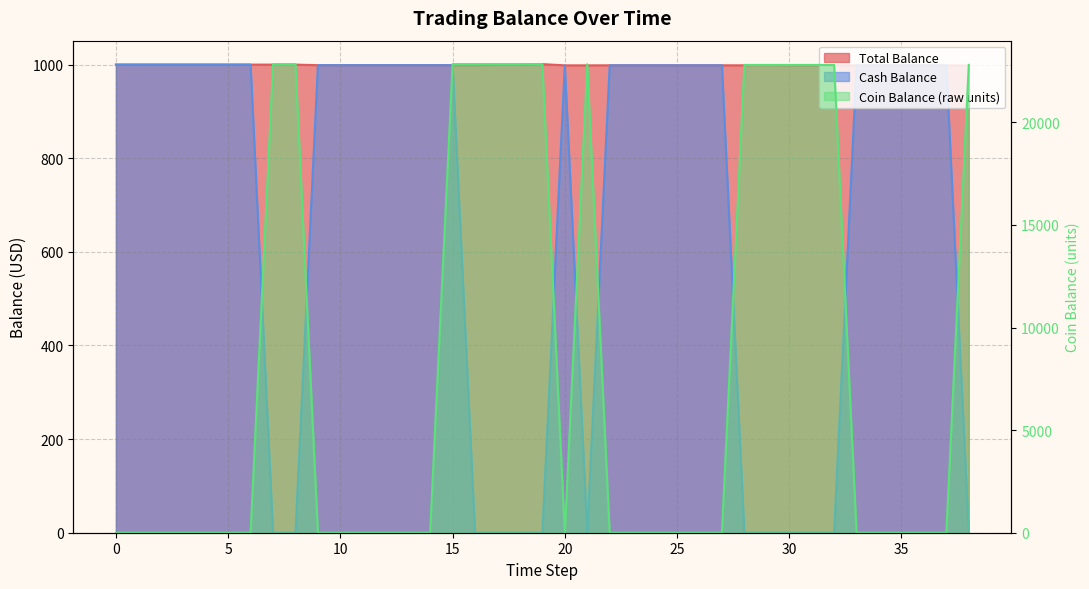

Does the chart have visible grid lines?

Yes